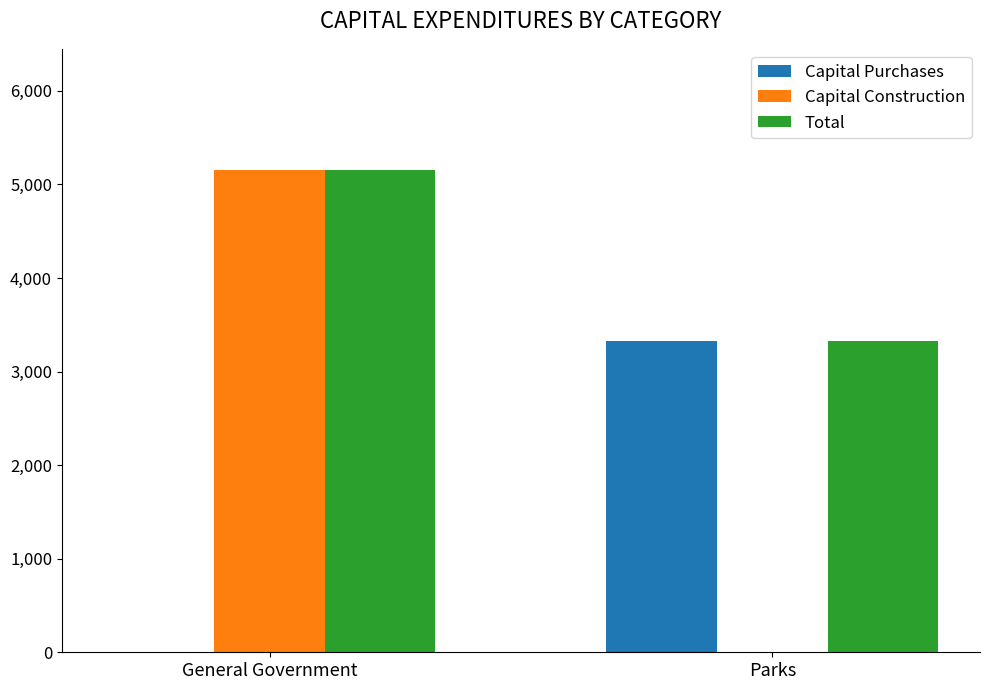

Between General Government and Parks, which series saw the biggest shift?

Capital Construction